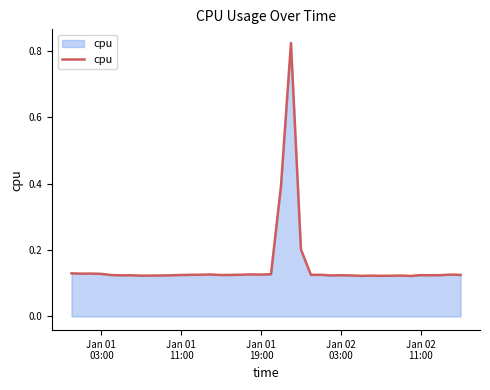

What is the difference between the maximum and minimum values?

0.7